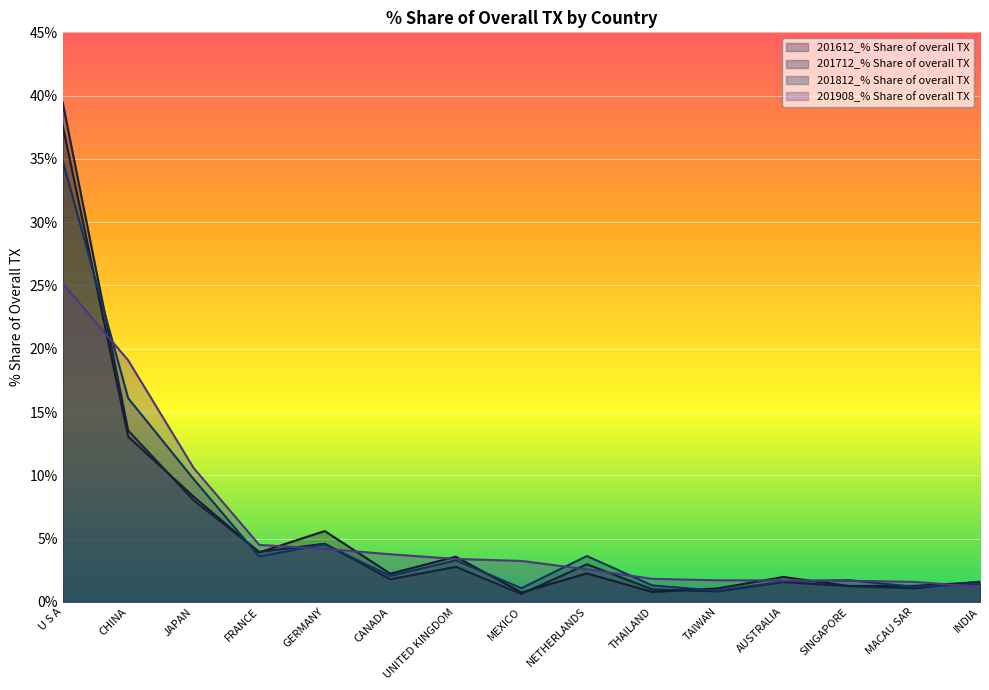

Which category has the highest value in the 201612_% Share of overall TX series?

U S A